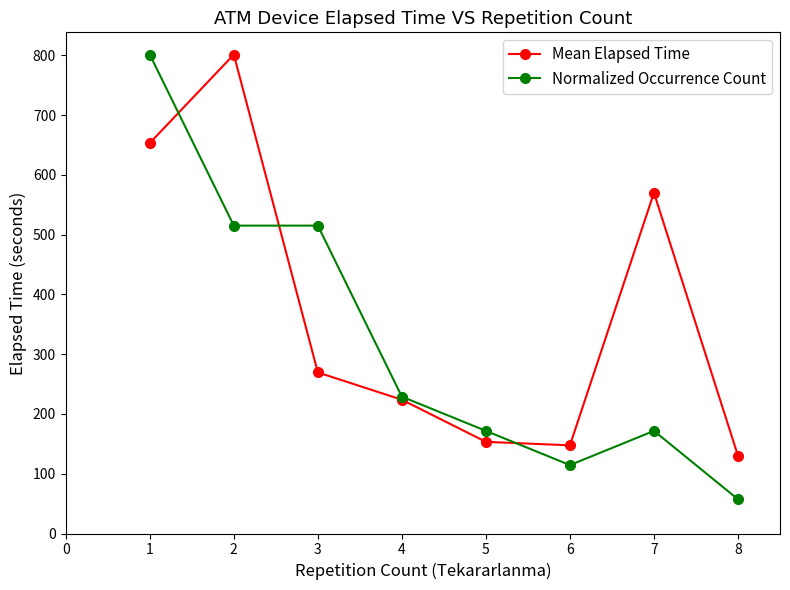

List the series in order of their overall mean, lowest first.

Normalized Occurrence Count, Mean Elapsed Time